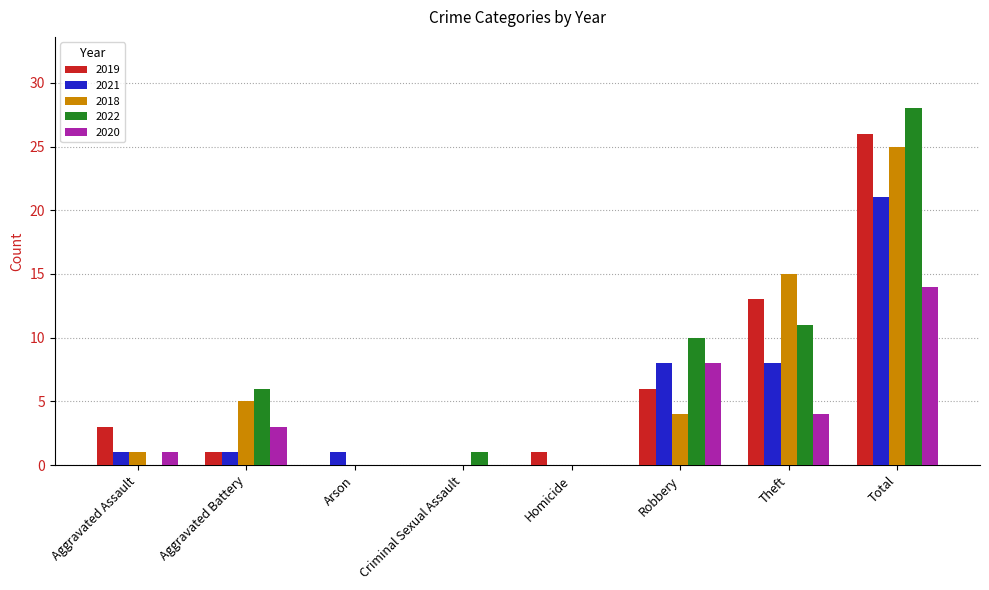

What is the difference between the 2022 values at Theft and Aggravated Battery?

5